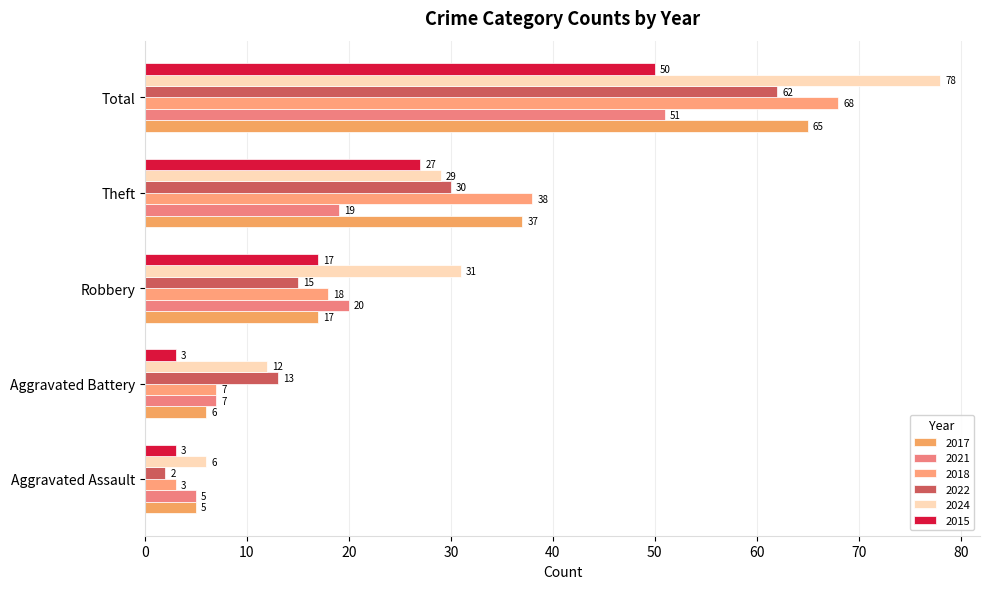

Which series changed the most between Aggravated Assault and Total?

2024